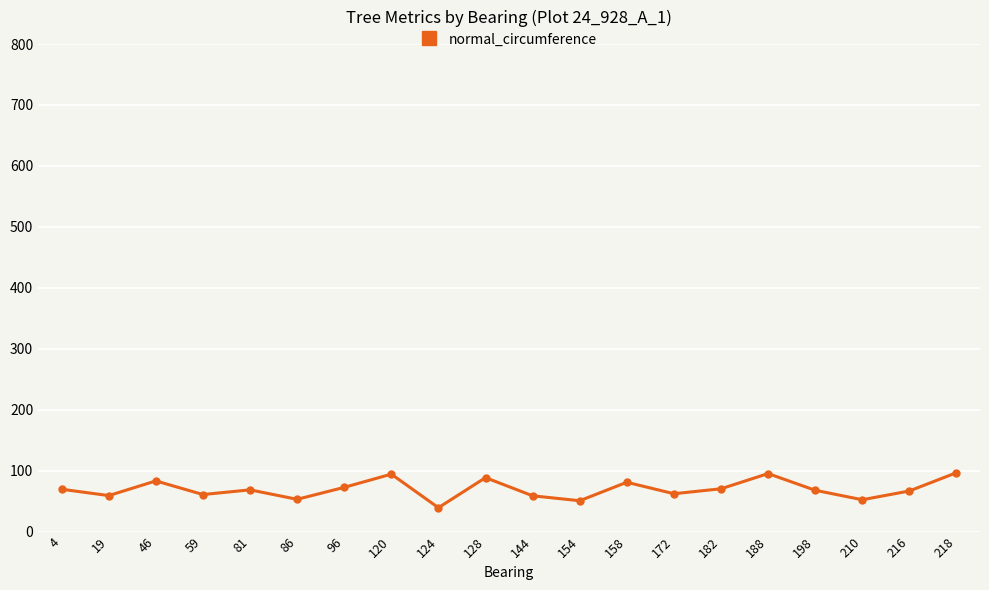

Is it true that the value at 19 is 26.4?

False